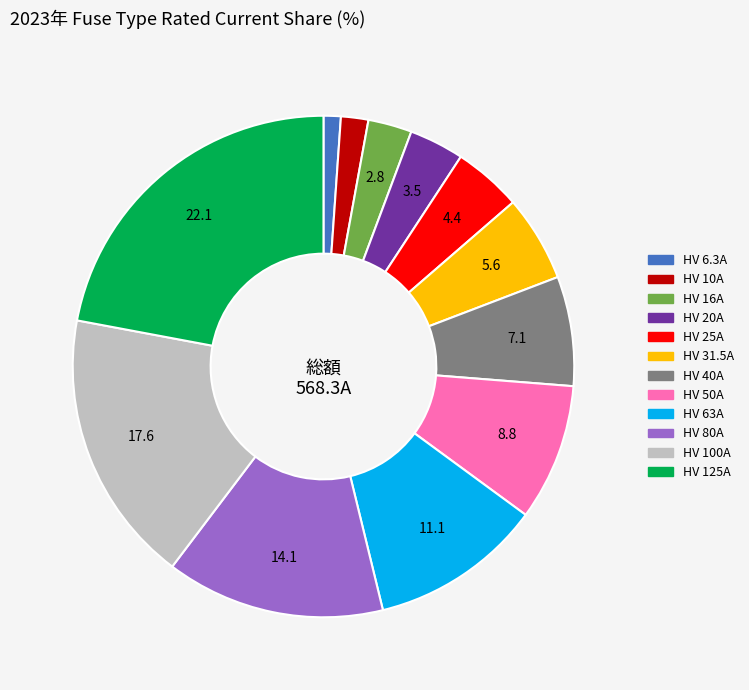

Do HV 80A and HV 10A together represent more than half of the pie?

No